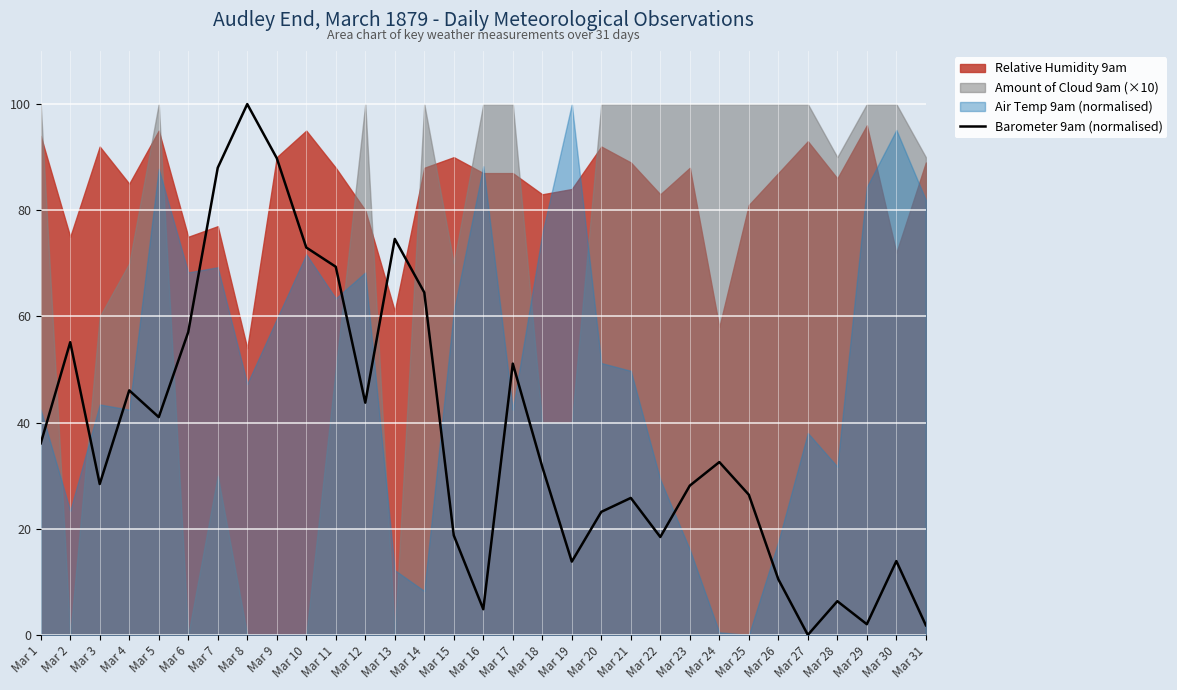

The Barometer 9am (normalised) series shows 113.5 at Mar 10. True or false?

False